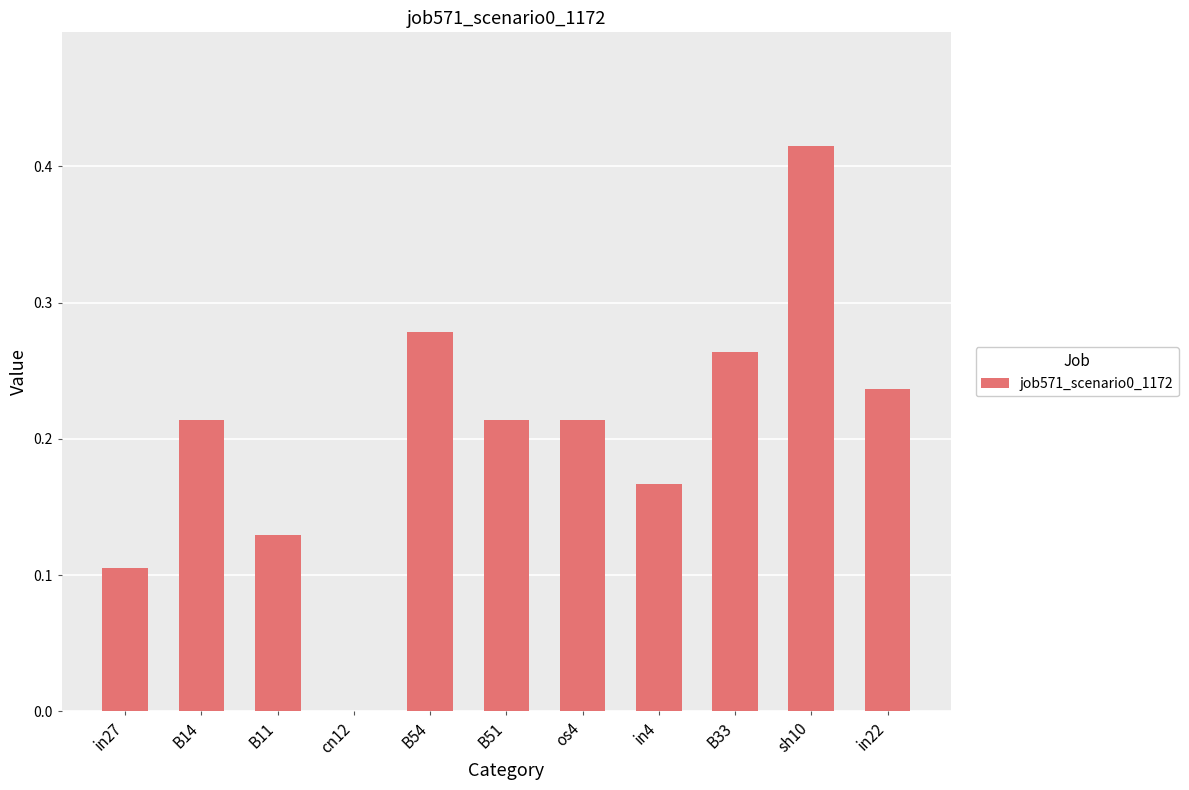

The value at in27 is 0.1. True or false?

True